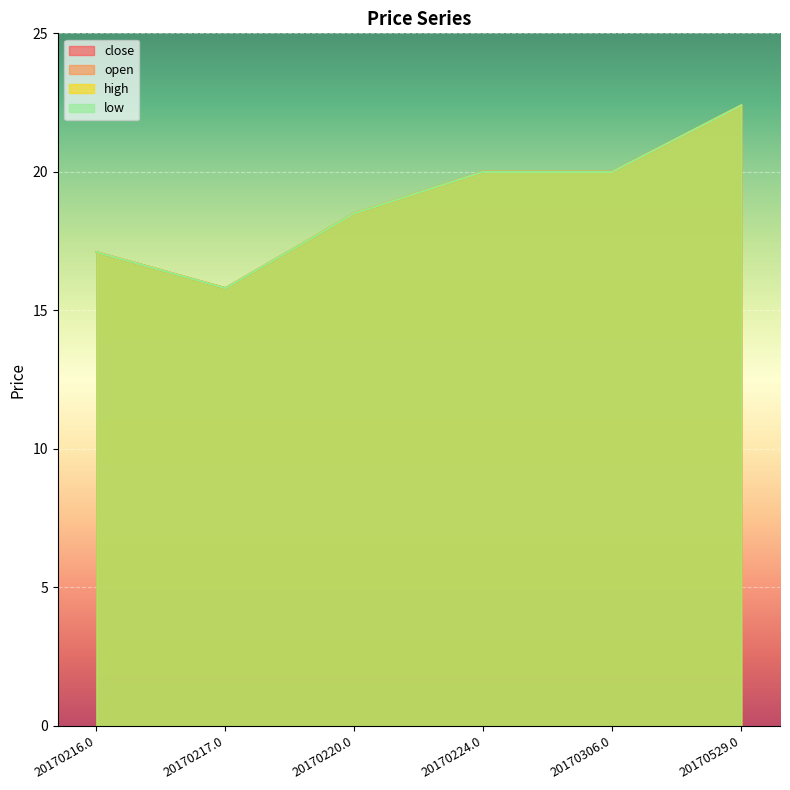

True or false: open and high intersect in this chart.

False